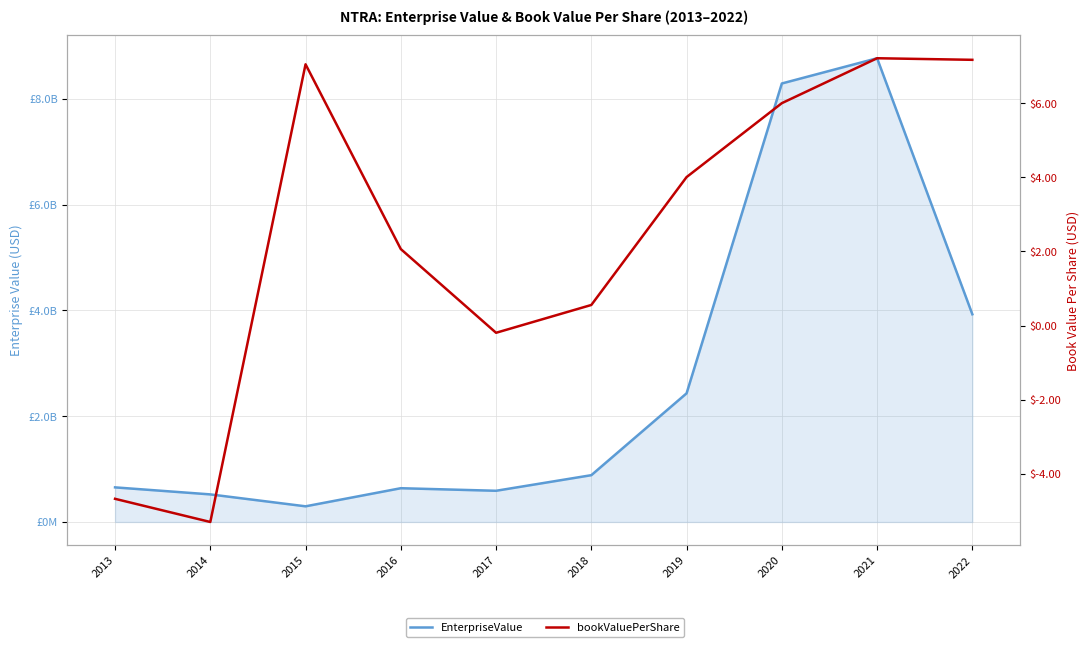

What are all the series names shown in the legend?

EnterpriseValue, bookValuePerShare